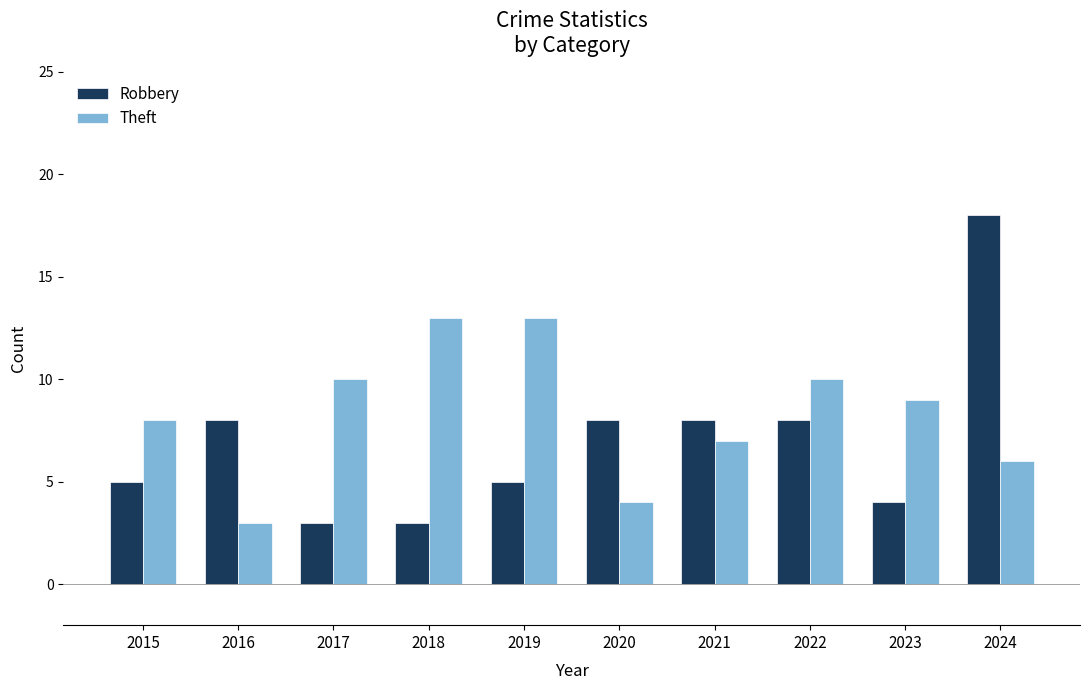

Reading left to right, what are all the values shown in this chart?

Robbery: 5	8	3	3	5	8	8	8	4	18
Theft: 8	3	10	13	13	4	7	10	9	6